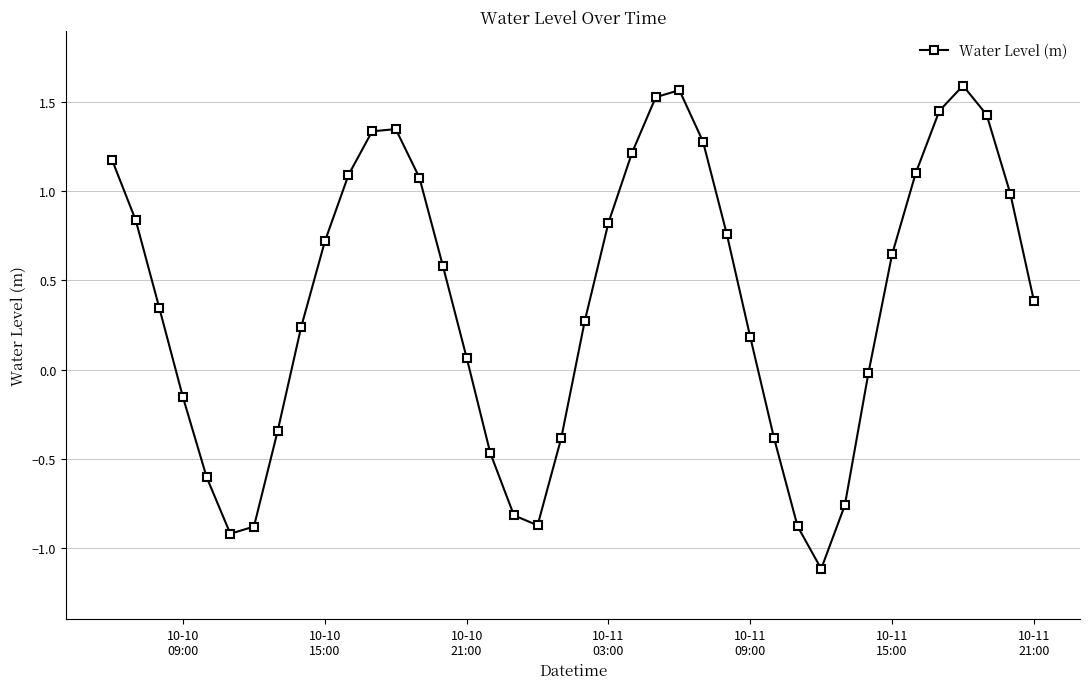

What is the difference between the second highest and second lowest values?

2.5